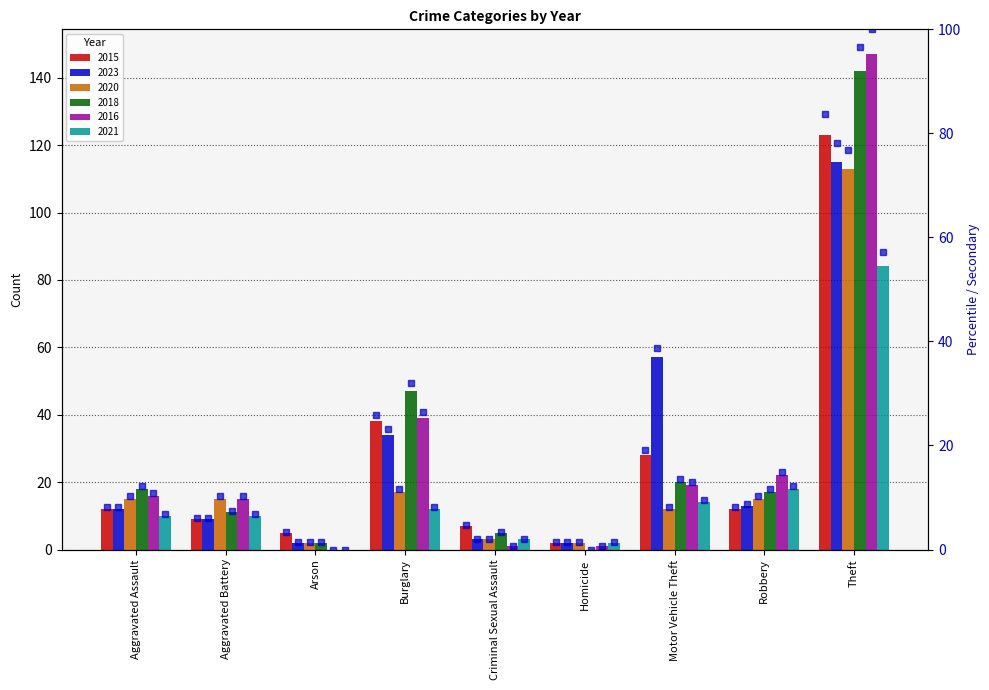

What is the maximum value shown in the chart?

100.0